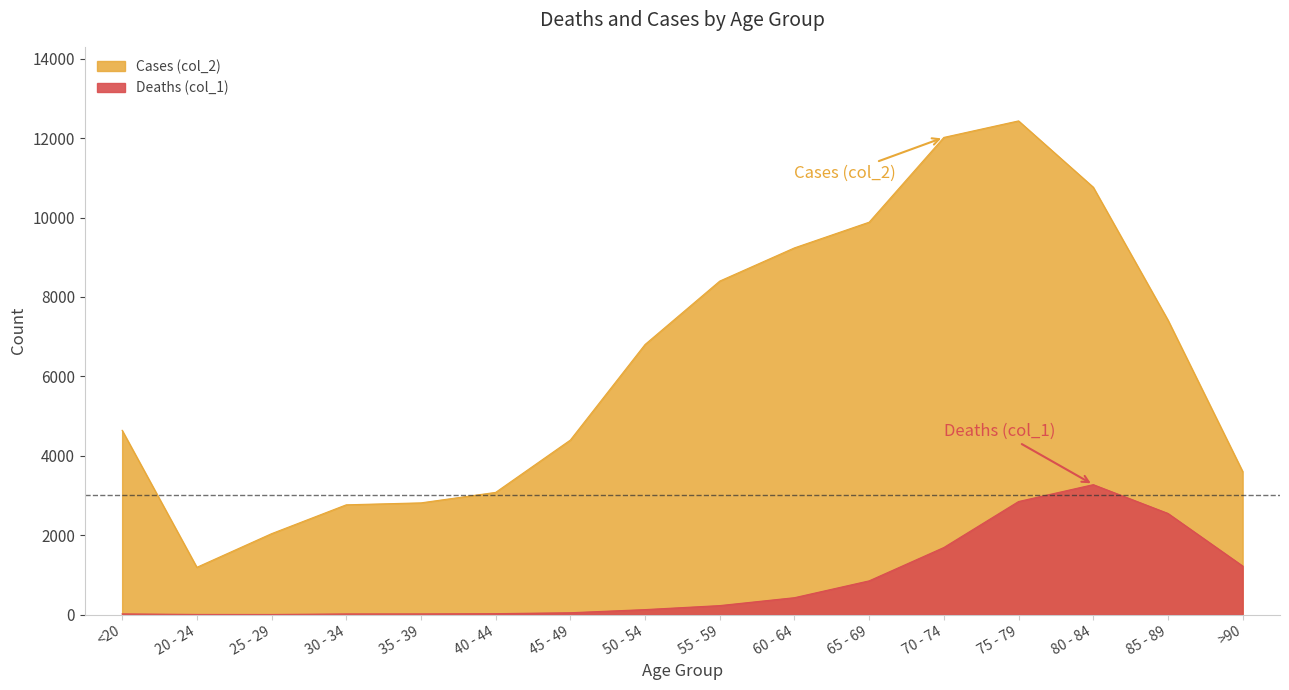

What is the greatest value displayed?

12434